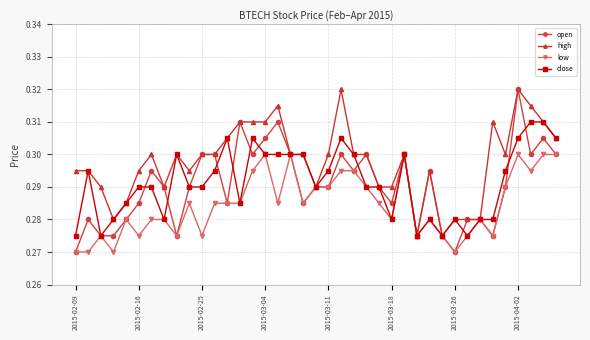

True or false: open has more than 0 points higher than both neighbors.

True